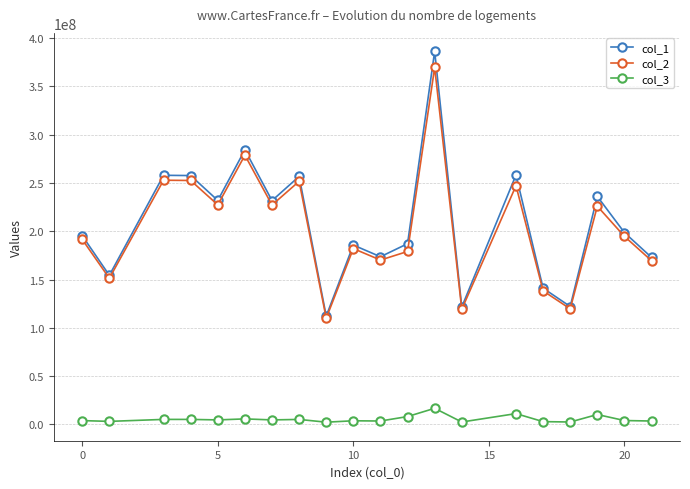

What is the highest value of the col_3 series?

16598091.5